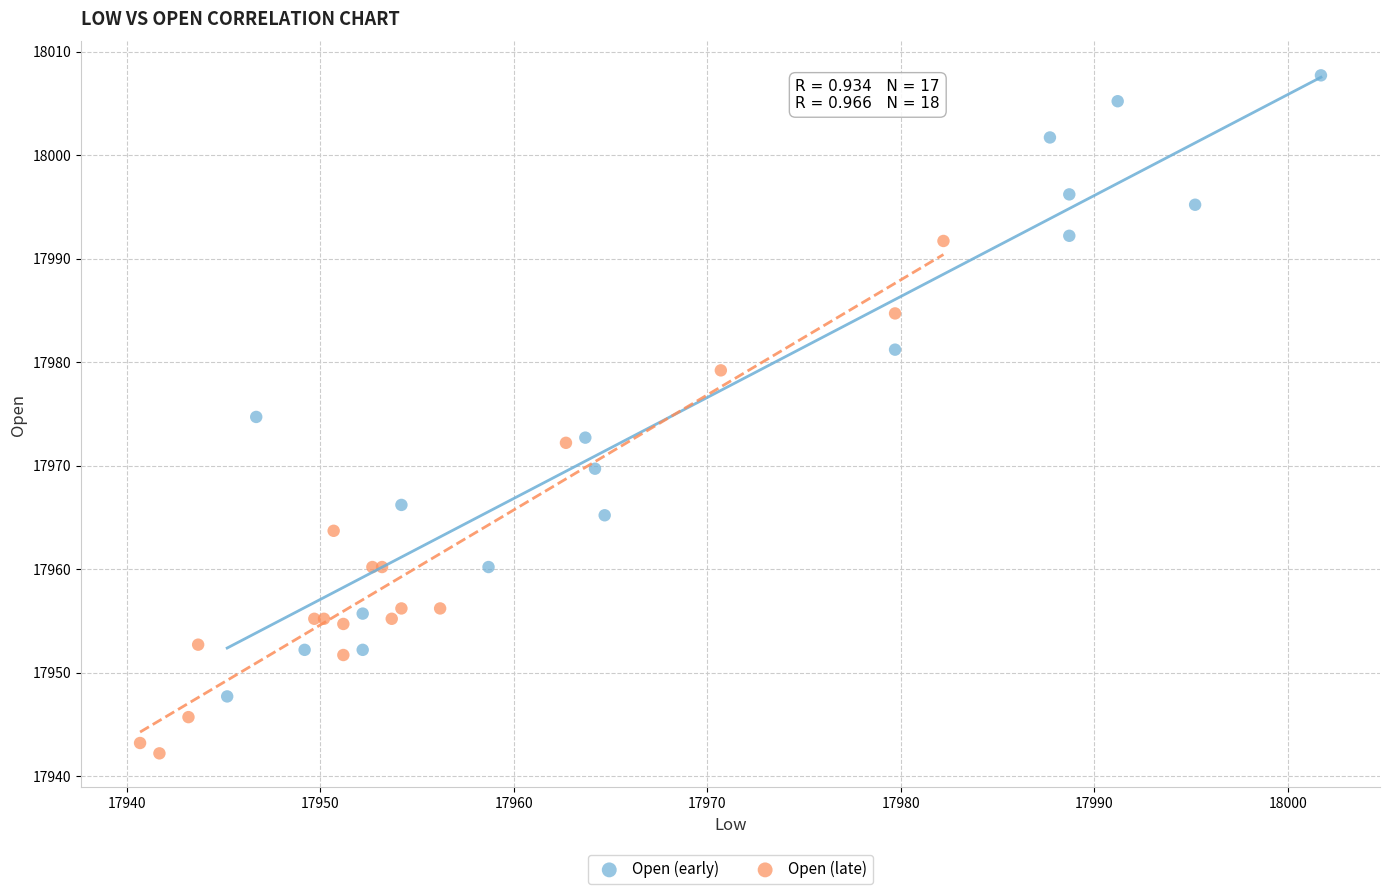

Which series has the widest spread of Y values?

Open (early)